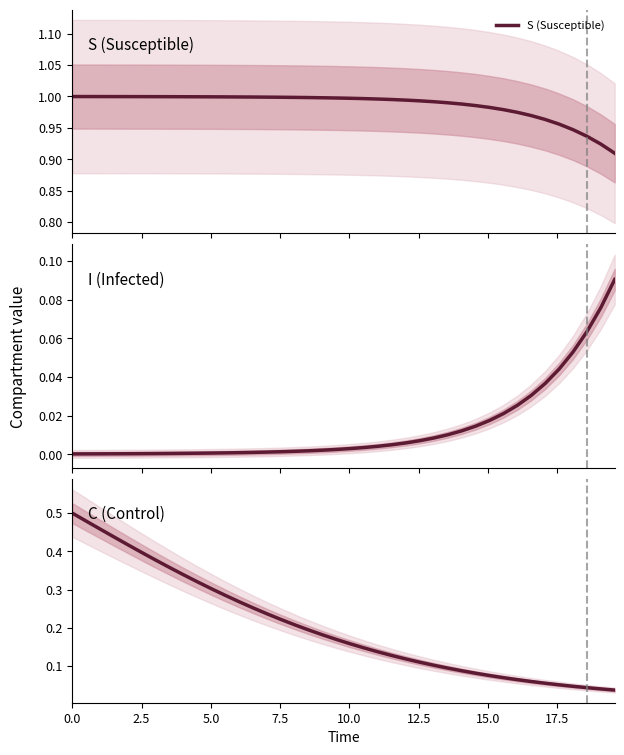

Is it true that S (Susceptible) equals 0.7 at 24?

False